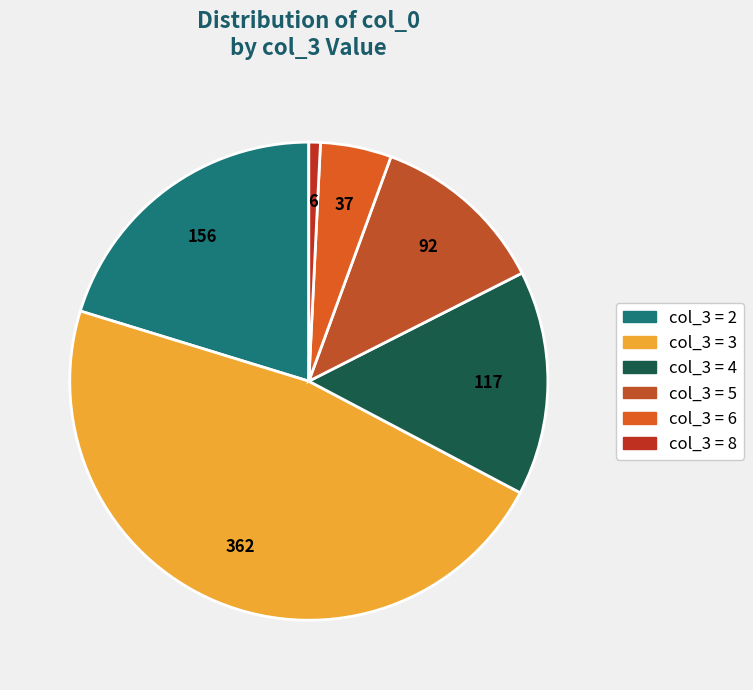

Count the number of slices in the pie.

6